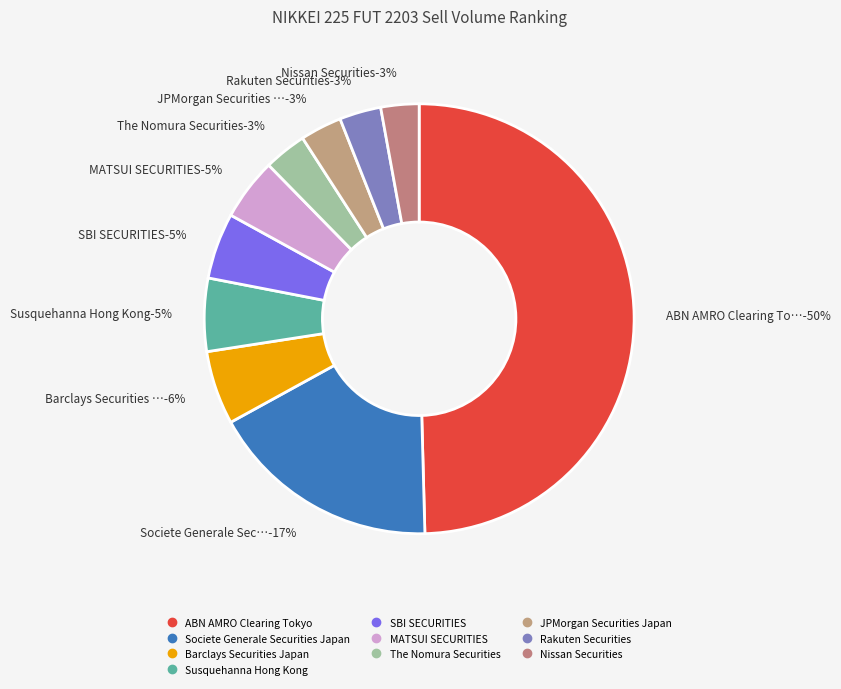

How many segments does this pie chart have?

10